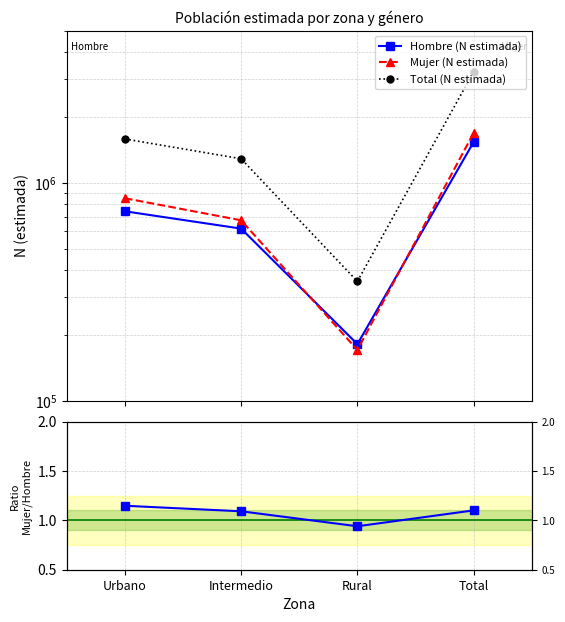

What is the value of the Hombre (N estimada) point at the 2nd from the left?

617683.0